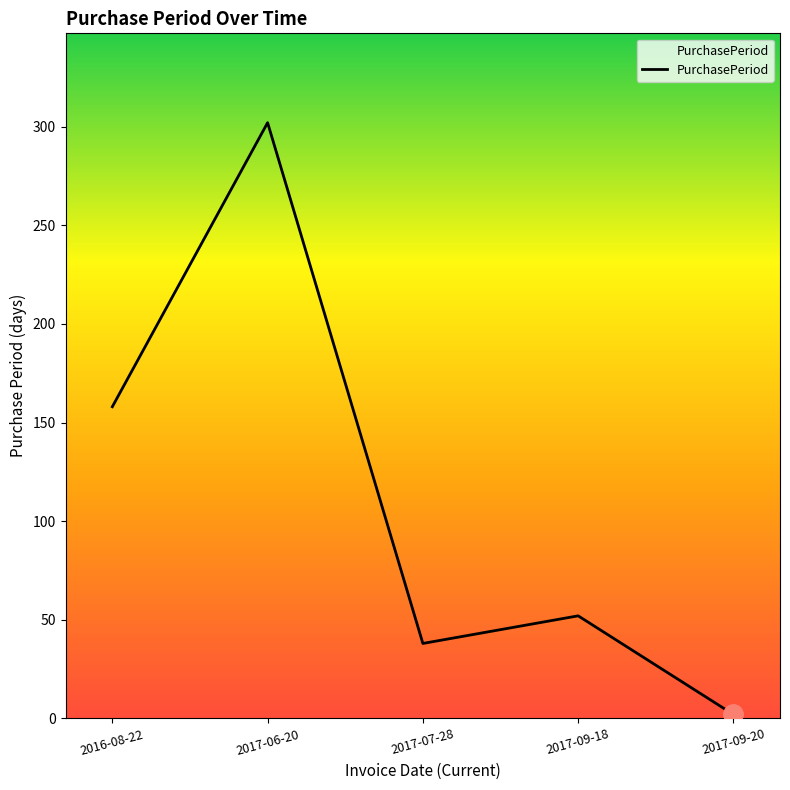

List the labels in order of value, largest first.

2017-06-20, 2016-08-22, 2017-09-18, 2017-07-28, 2017-09-20